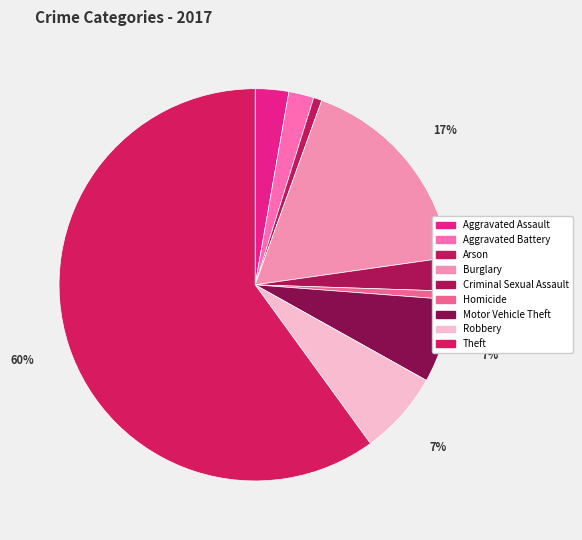

Which category has the biggest portion of the pie?

Theft